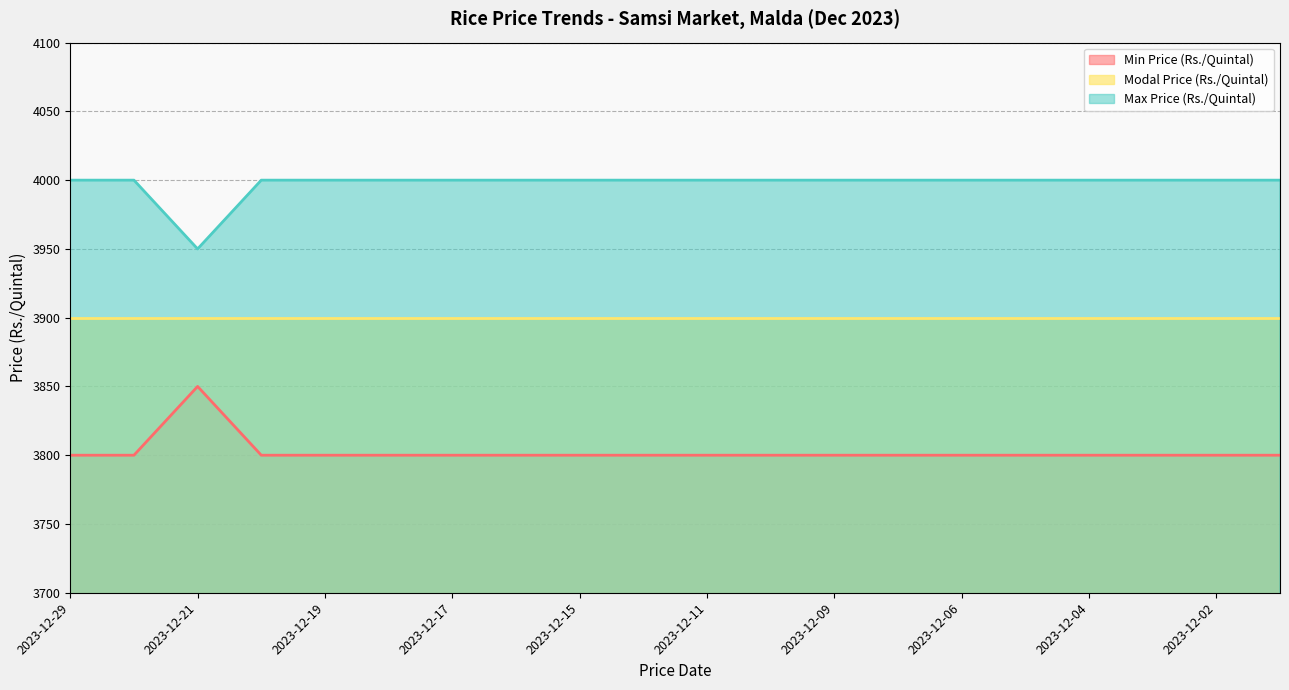

True or false: Min Price (Rs./Quintal) and Max Price (Rs./Quintal) cross at least once.

False